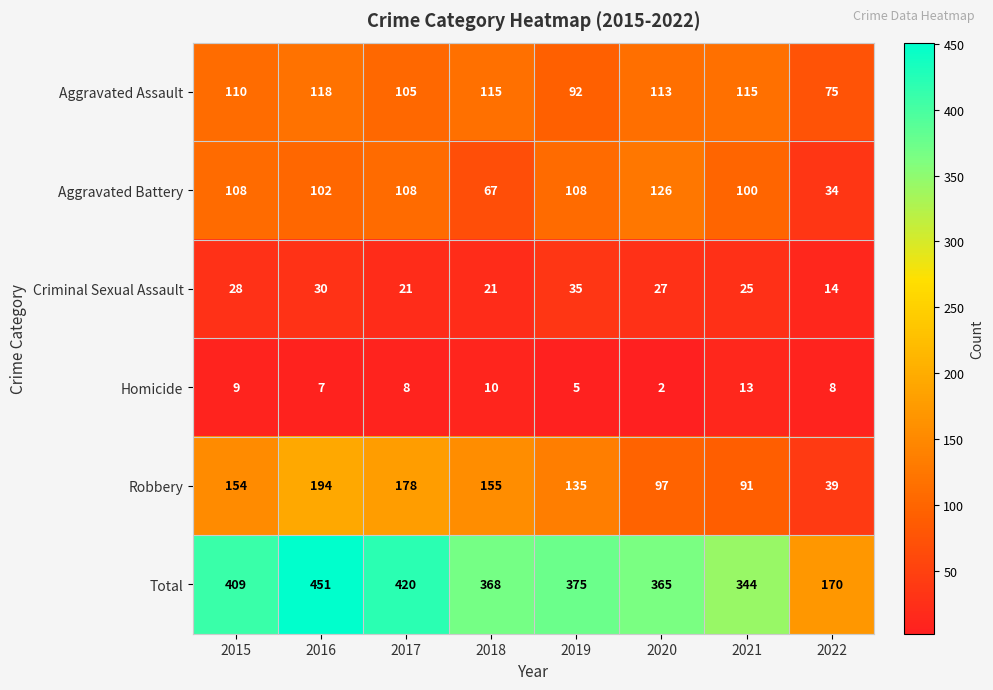

What is the difference between the Criminal Sexual Assault values at 2022 and 2015?

14